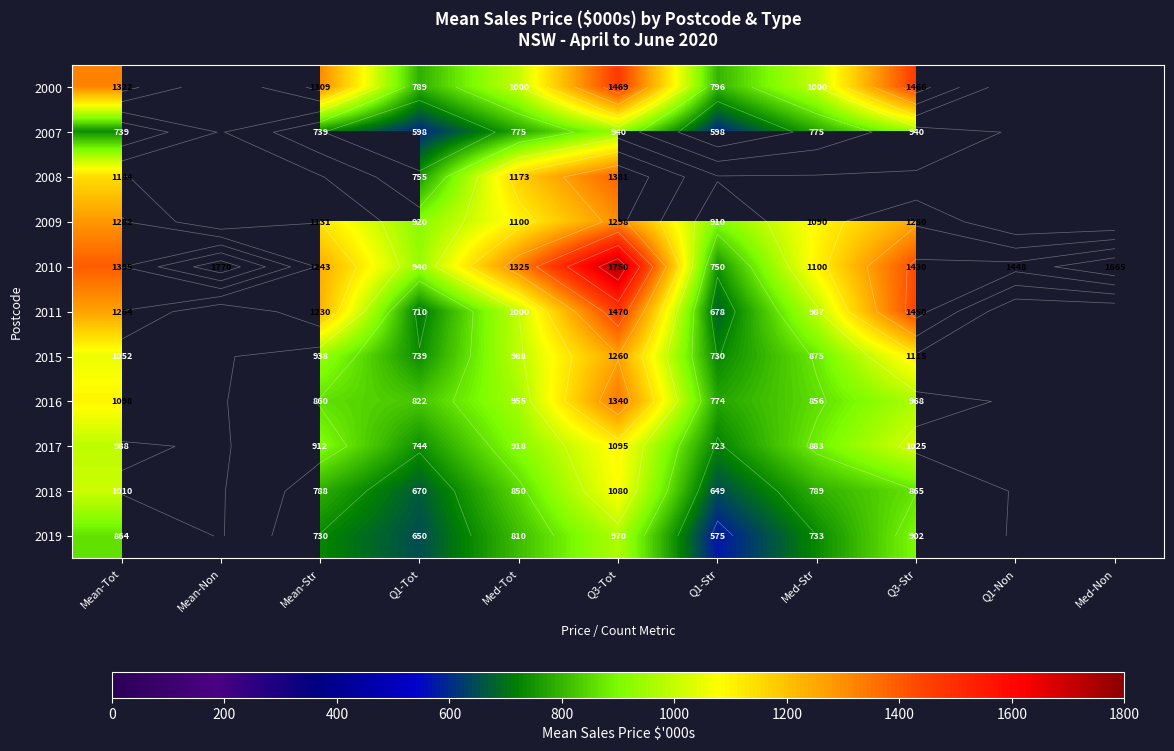

What is the minimum value for 2015?

730.0